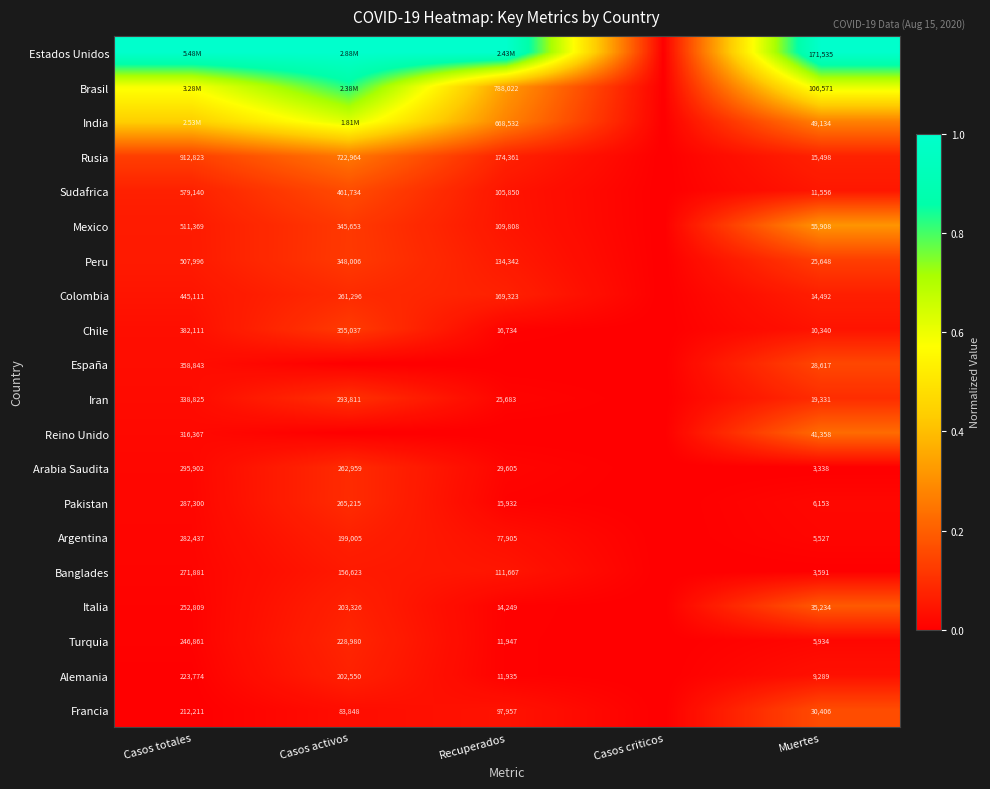

Rank the series at Muertes from highest to lowest value.

Estados Unidos, Brasil, Mexico, India, Reino Unido, Italia, Francia, España, Peru, Iran, Rusia, Colombia, Sudafrica, Chile, Alemania, Pakistan, Turquia, Argentina, Banglades, Arabia Saudita